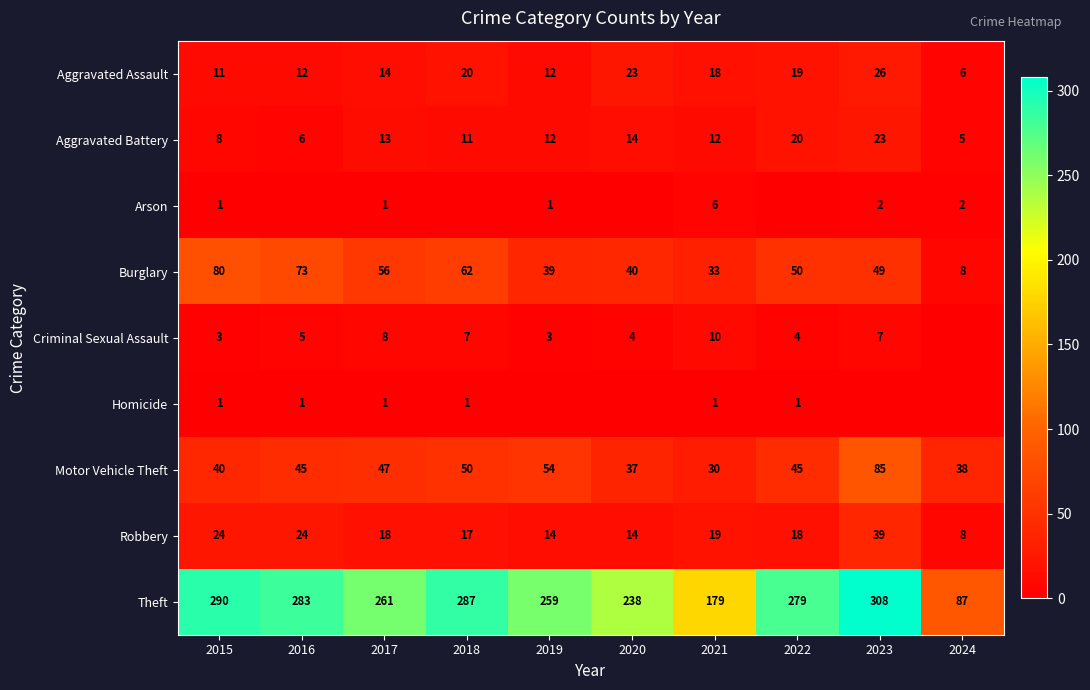

Which category has the lowest value in the Arson series?

2016